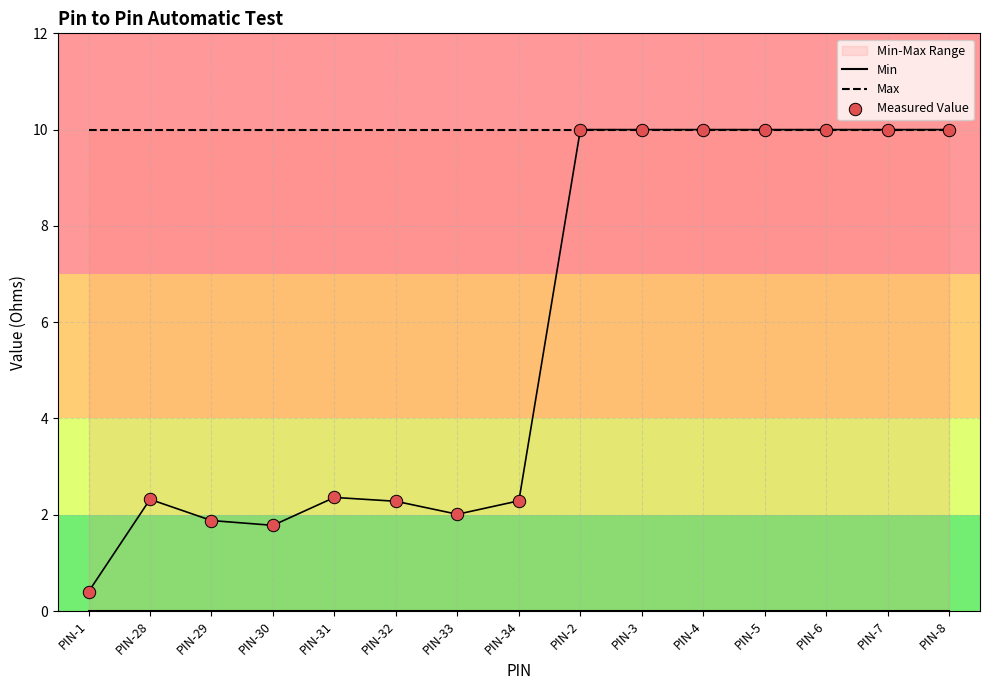

At which category is the sum across all series the highest?

PIN-2